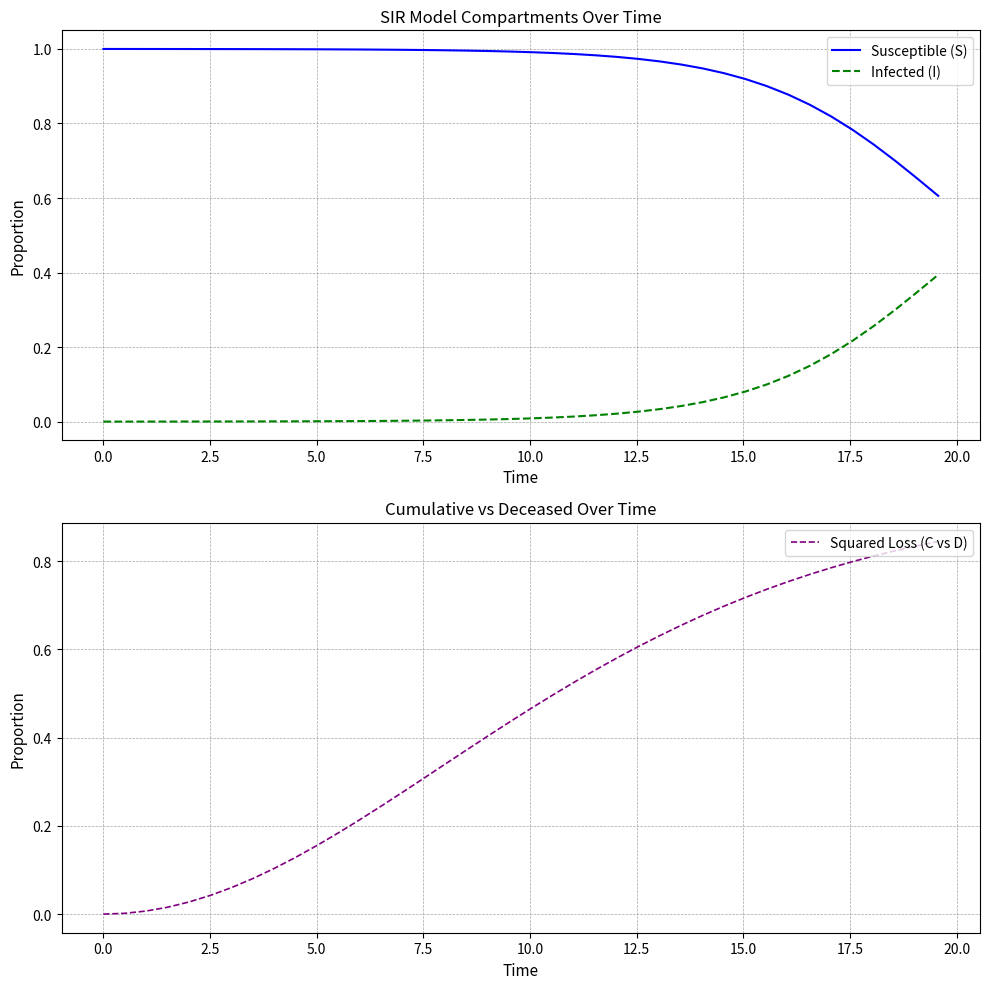

True or false: Susceptible (S) and Infected (I) cross at least once.

False